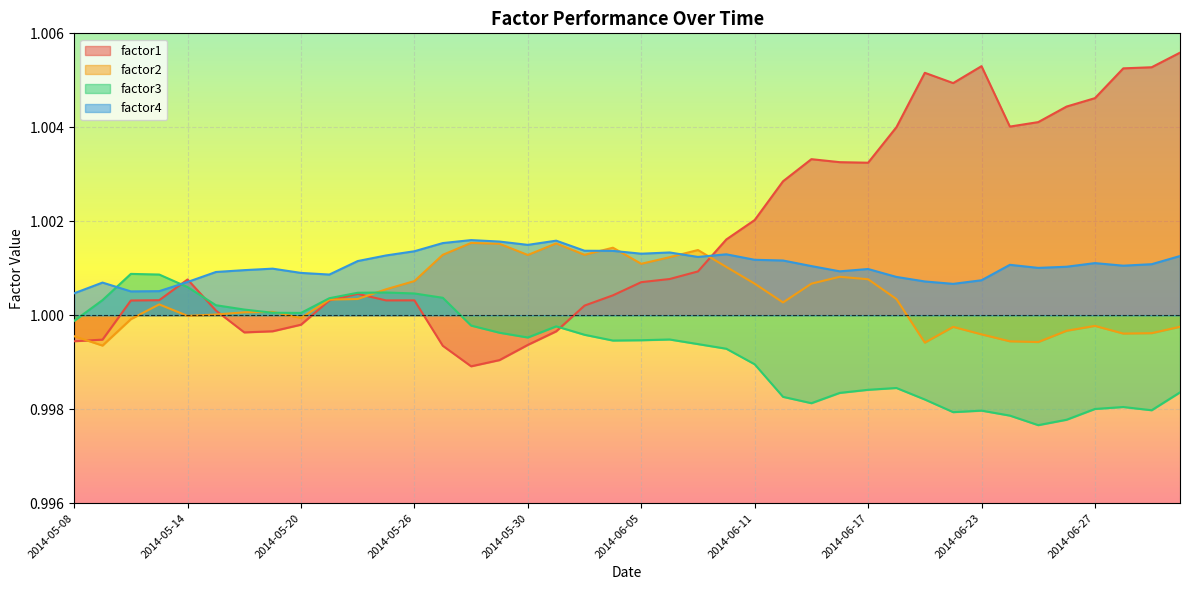

At which category is the sum across all series the highest?

2014-07-02